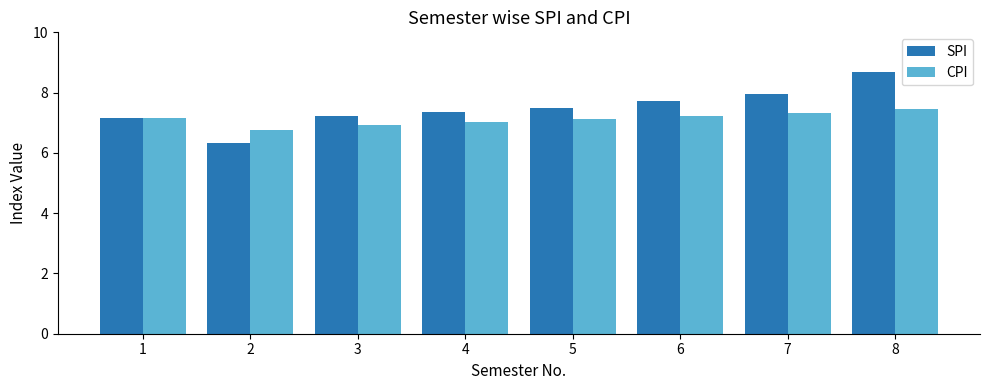

What is the highest value of the CPI series?

7.5